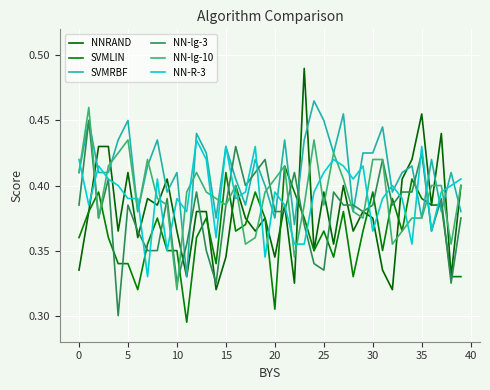

True or false: NN-lg-3 has more than 1 points higher than both neighbors.

True